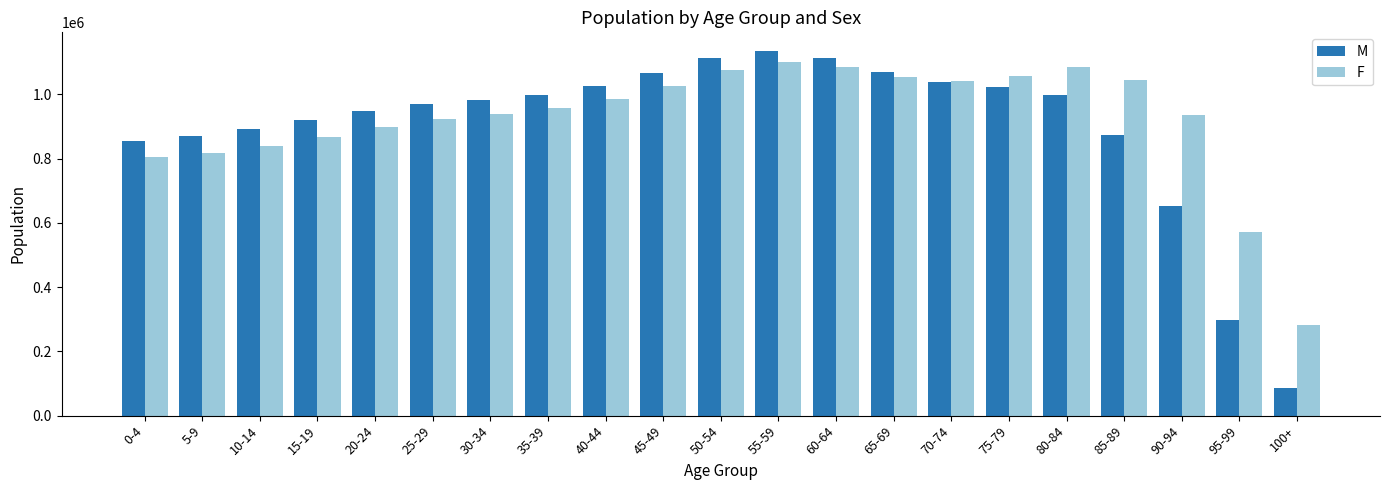

What is the value of the M bar at the 18th from the left?

872378